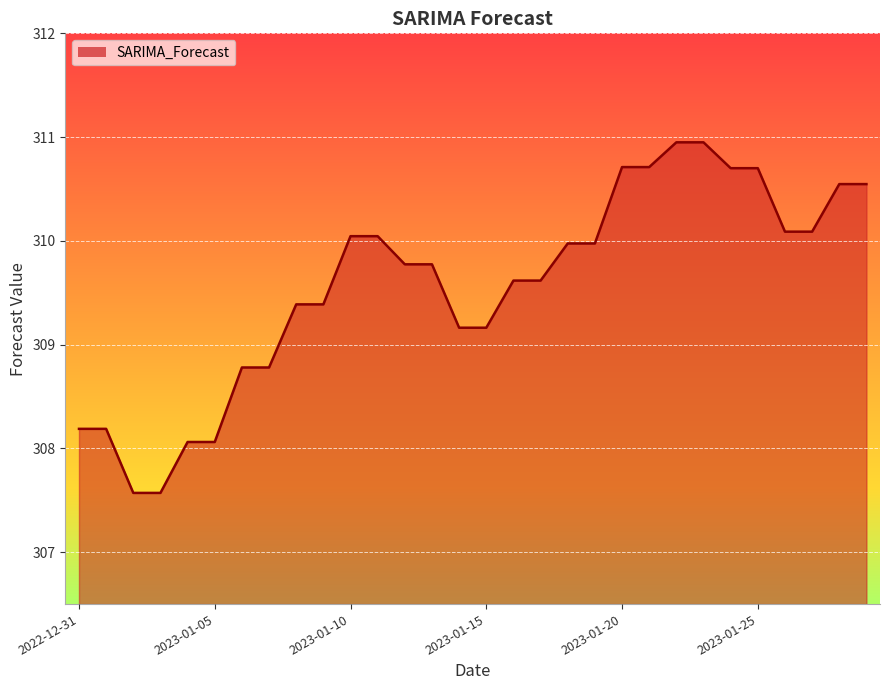

What is the difference between the maximum and minimum values?

3.4